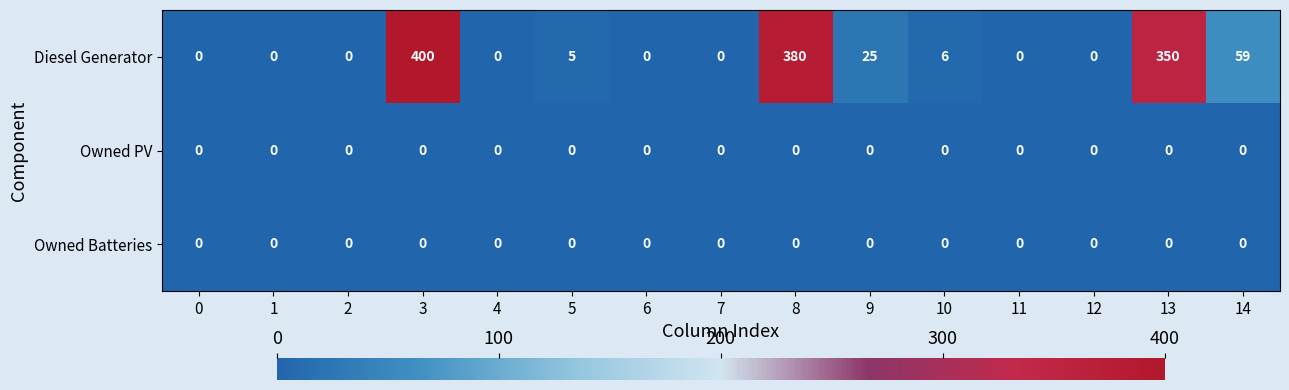

What is the difference between the highest and lowest values at 10?

6